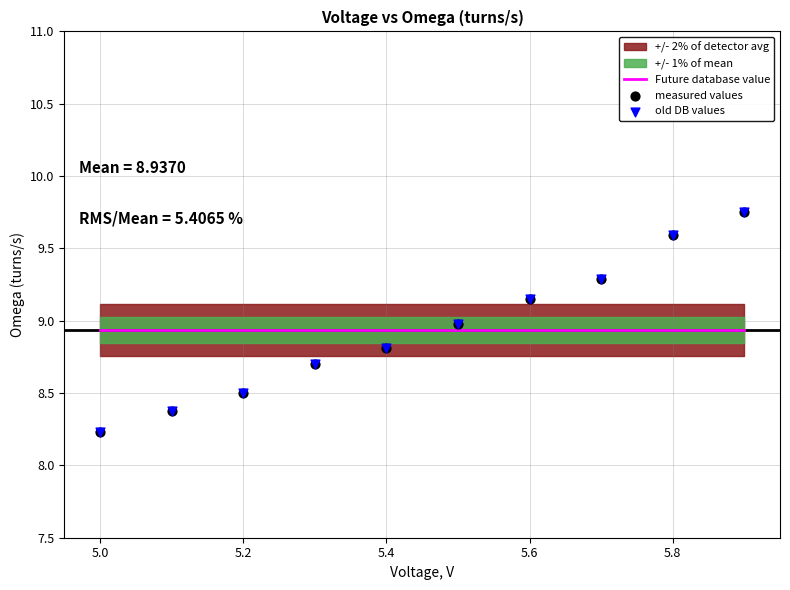

What is the total value across all series at 5.2?

27.5